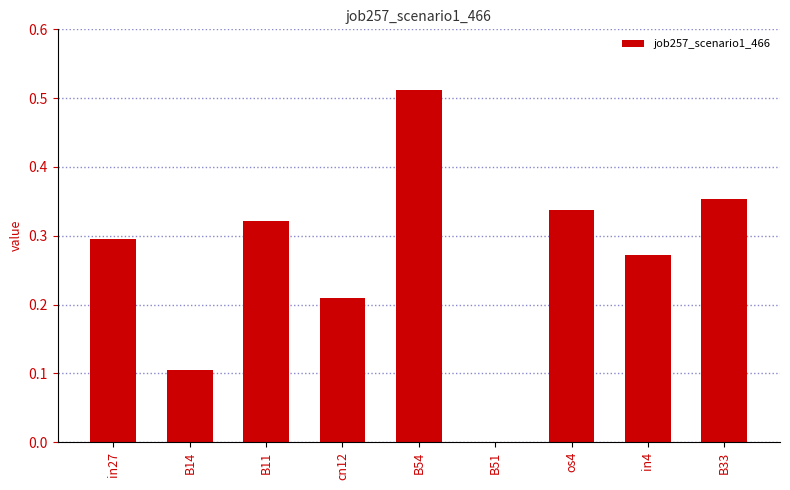

Are the bars grouped side by side (vs. stacked)?

No